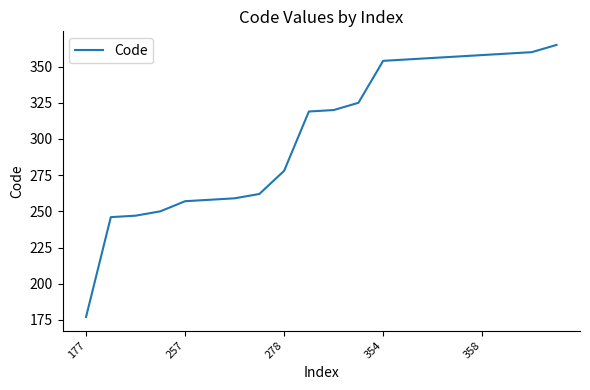

What is the minimum value shown in the chart?

177